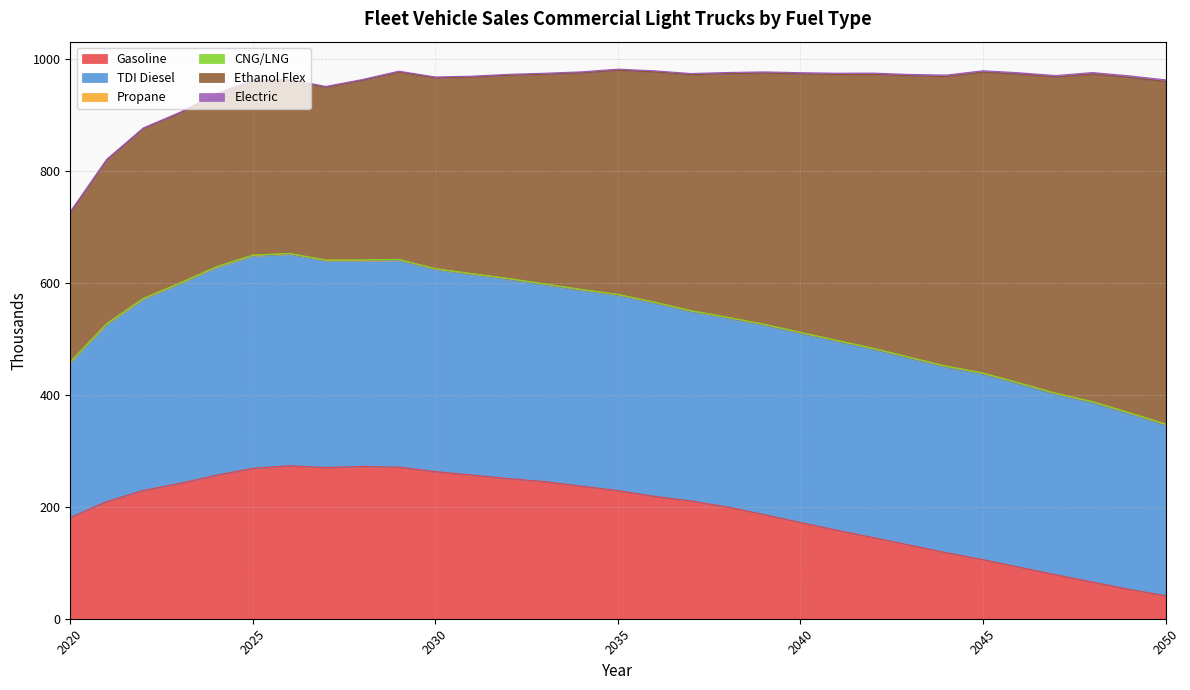

What are all the series names shown in the legend?

Gasoline, TDI Diesel, Propane, CNG/LNG, Ethanol Flex, Electric